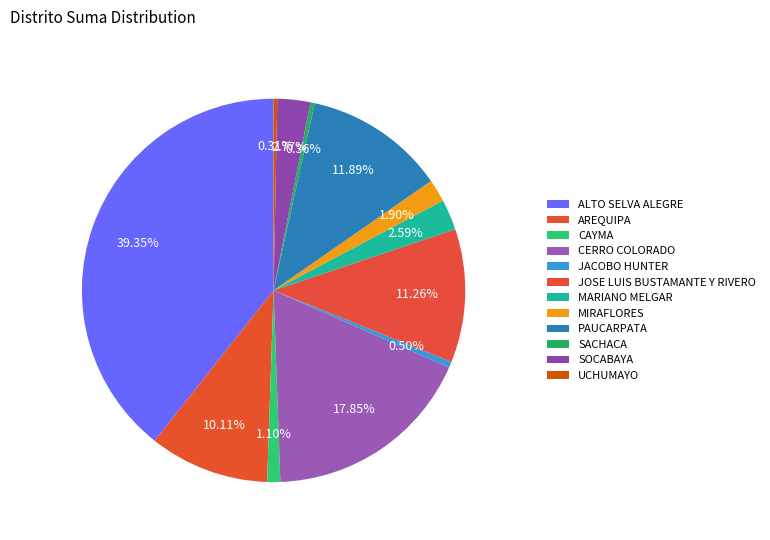

Is it true that MIRAFLORES is 2% of the pie?

True